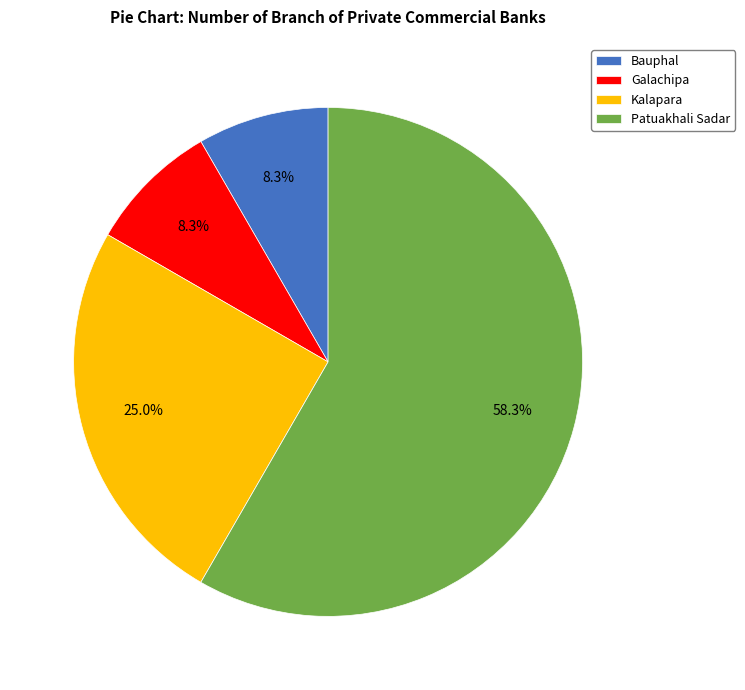

To the nearest percent, what percentage of the pie is Kalapara?

25%